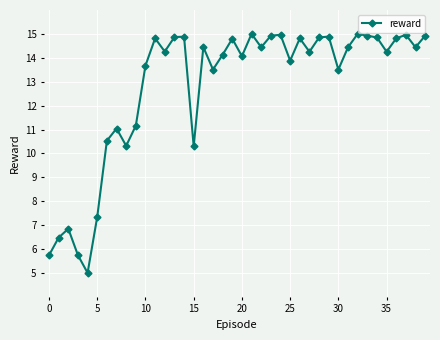

What is the difference between the second highest and second lowest values?

9.3